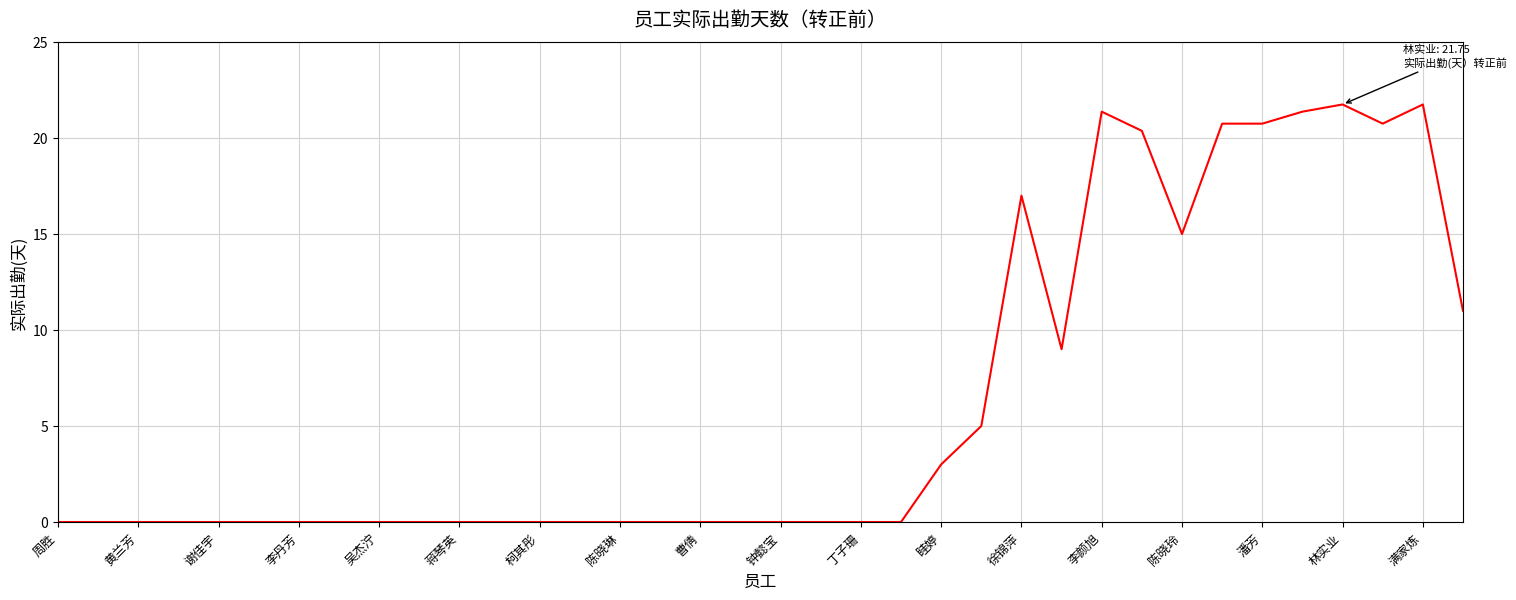

Does the chart have visible grid lines?

Yes